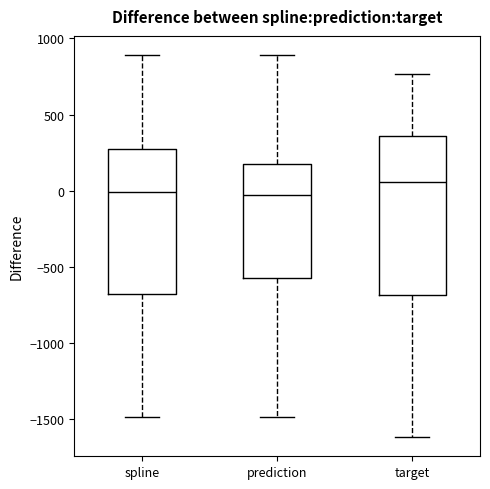

Where does the lower whisker of the box for spline end on the y-axis? The values are not printed on the chart, so give them approximately, as read against the axis.

-1500